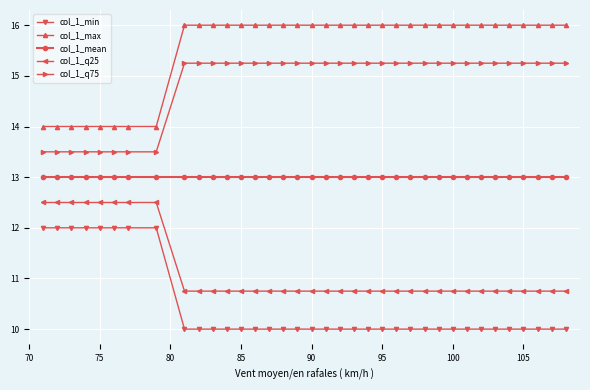

Which series has the largest total across all categories?

col_1_max